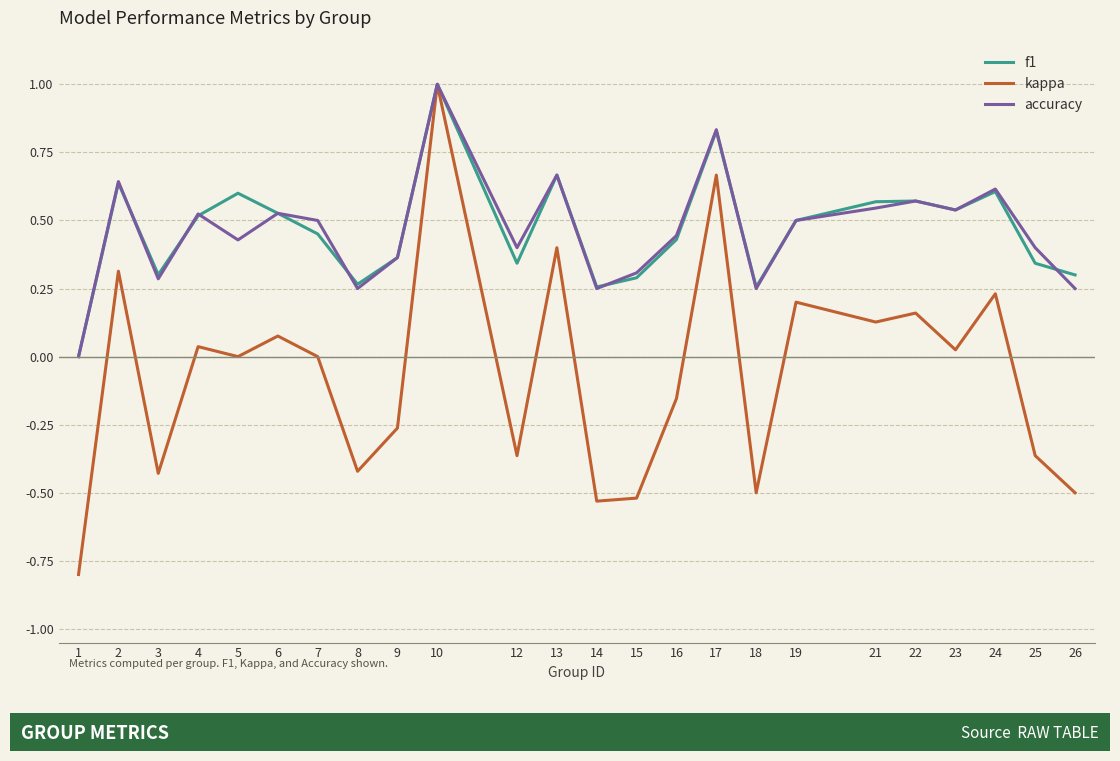

True or false: kappa has a value of -0.5 at 26.

True